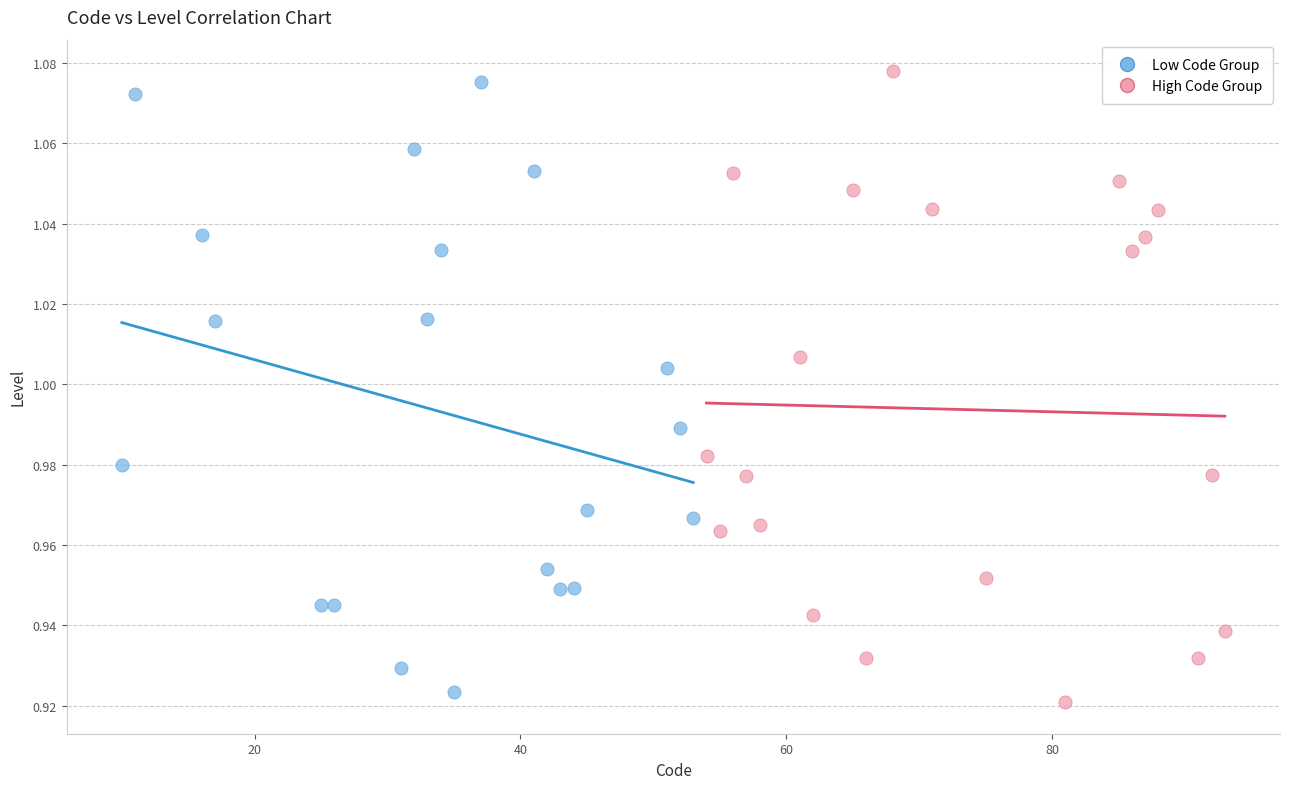

Which series contains the lowest Y value?

High Code Group